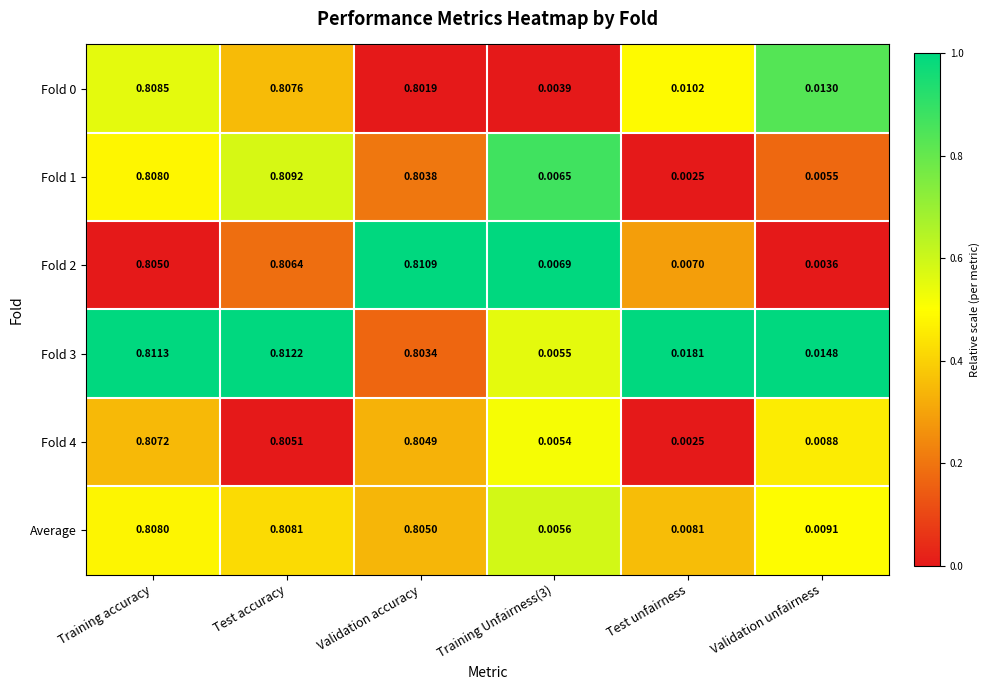

At which category does the chart reach its peak across all series?

Test accuracy